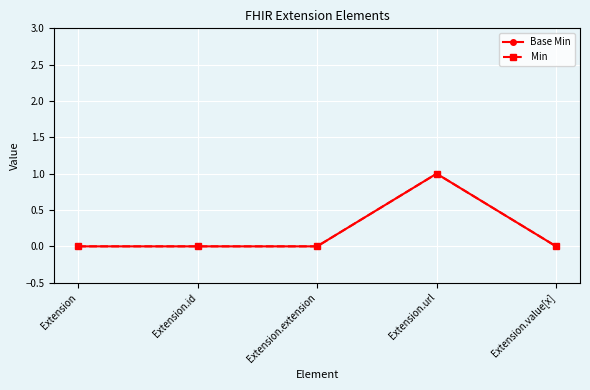

Which has a higher value, Extension.id or Extension.value[x]?

Extension.id